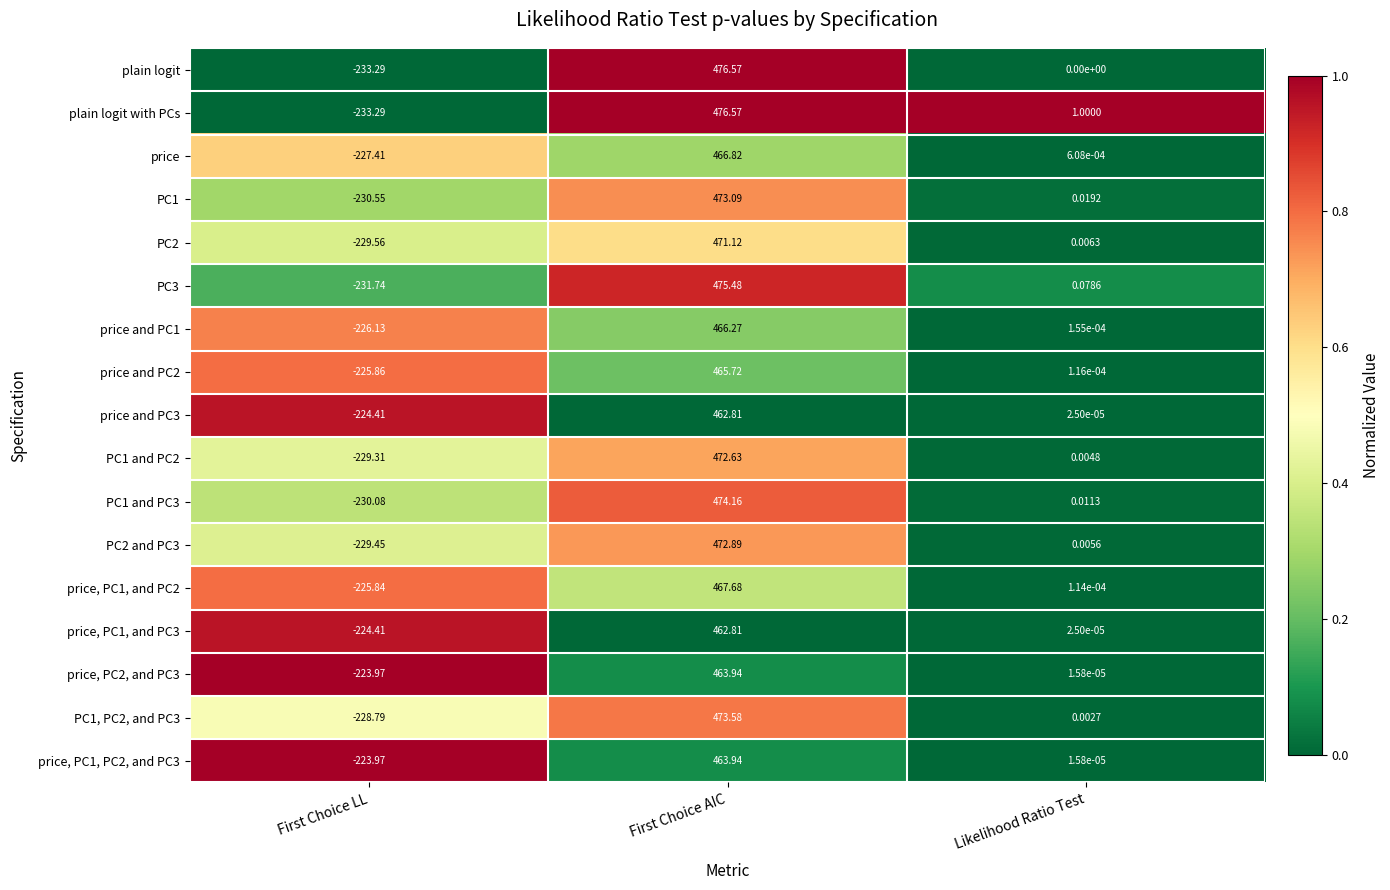

Which category has the highest value in the PC3 series?

First Choice AIC